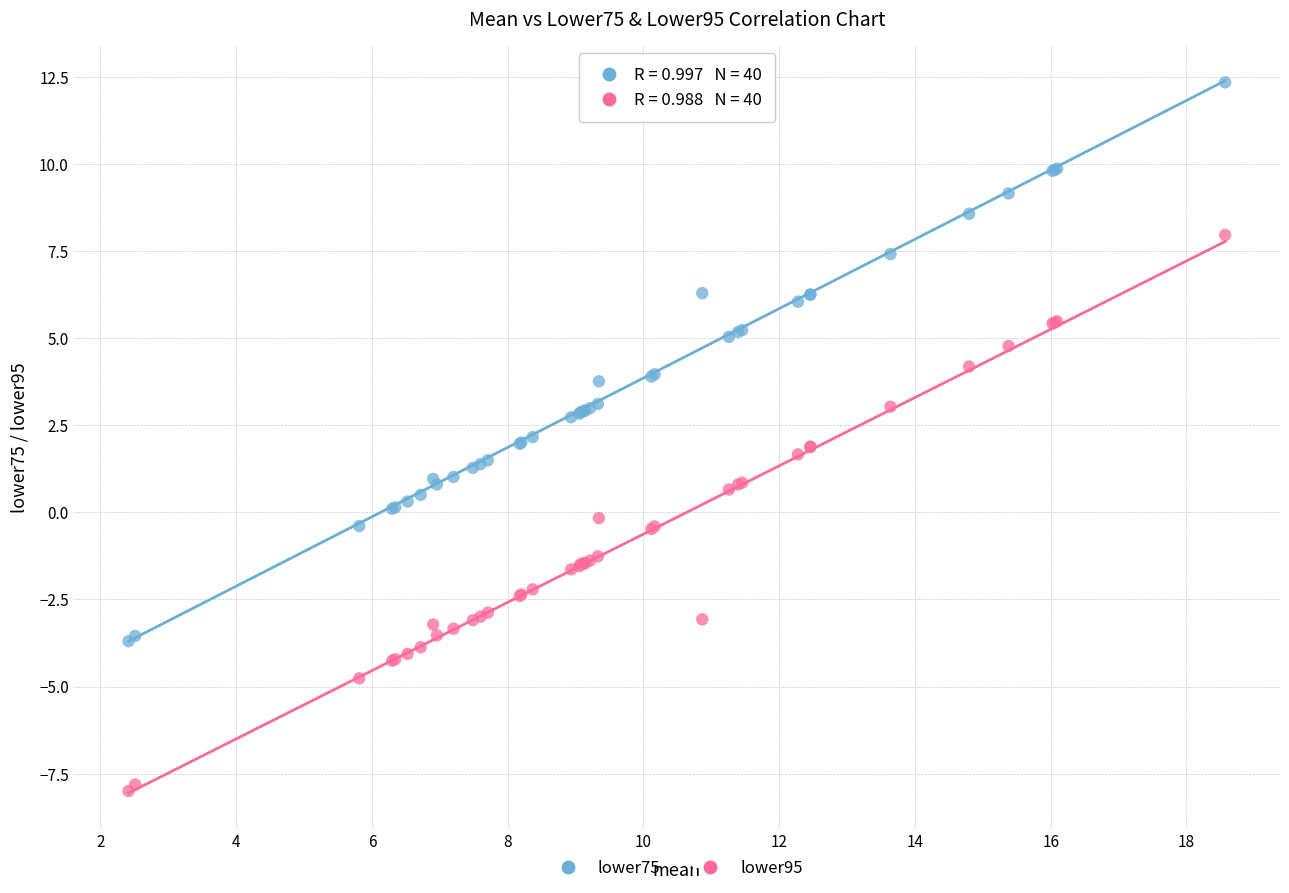

Which series contains the lowest Y value?

lower95